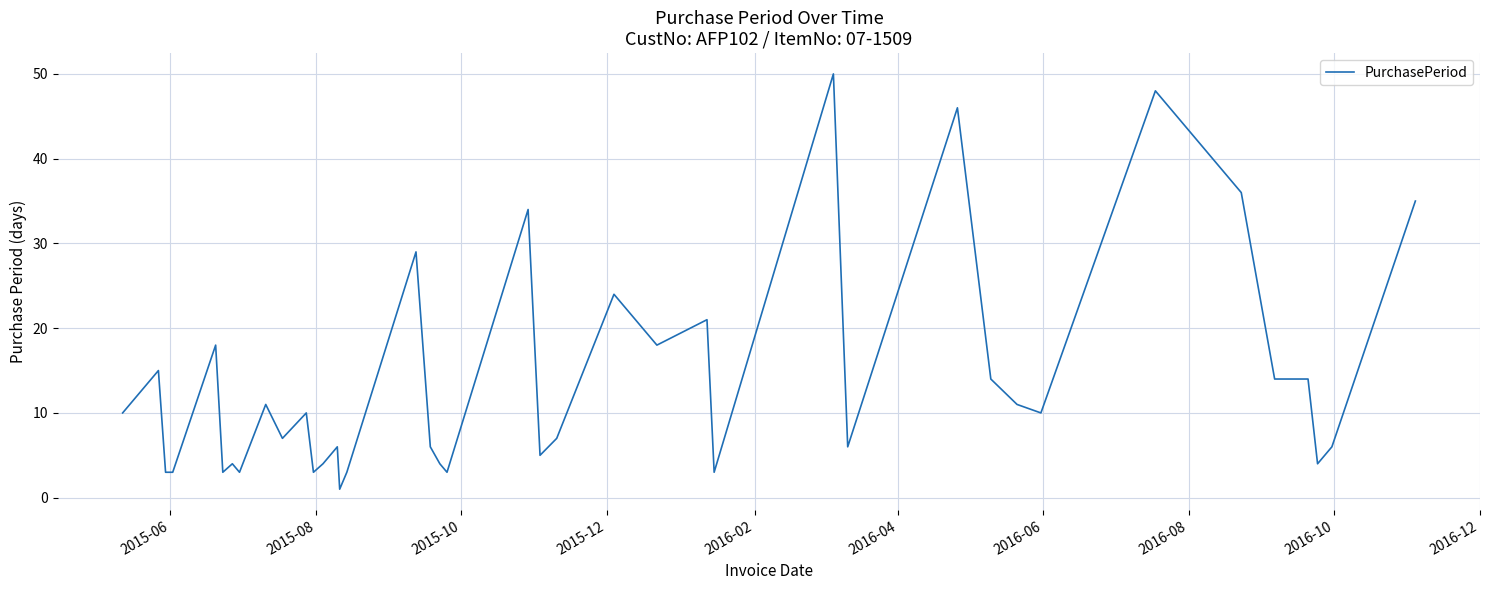

What is the difference between the maximum and minimum values?

49